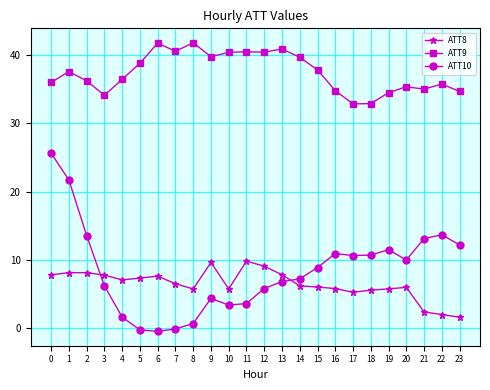

True or false: ATT9 and ATT10 intersect in this chart.

False